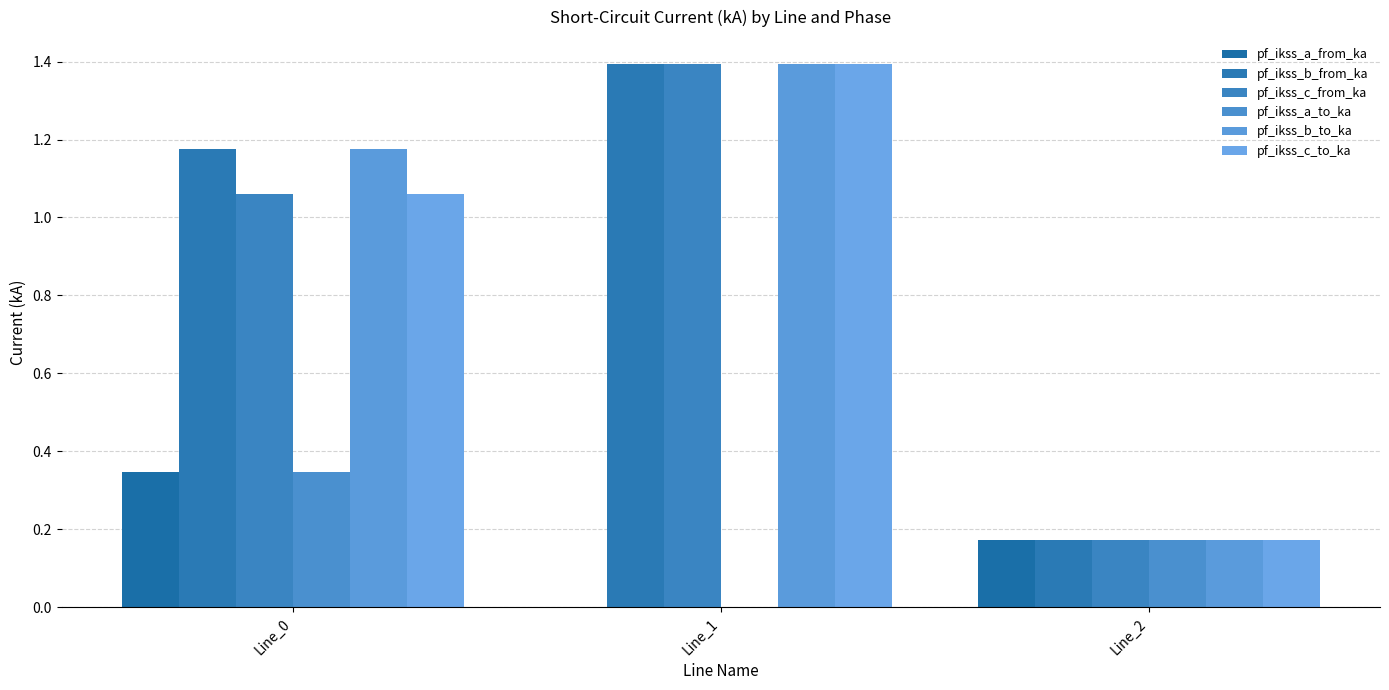

Reading left to right, extract all data points from this chart.

pf_ikss_a_from_ka: 0.3	0.0	0.2
pf_ikss_b_from_ka: 1.2	1.4	0.2
pf_ikss_c_from_ka: 1.1	1.4	0.2
pf_ikss_a_to_ka: 0.3	0.0	0.2
pf_ikss_b_to_ka: 1.2	1.4	0.2
pf_ikss_c_to_ka: 1.1	1.4	0.2